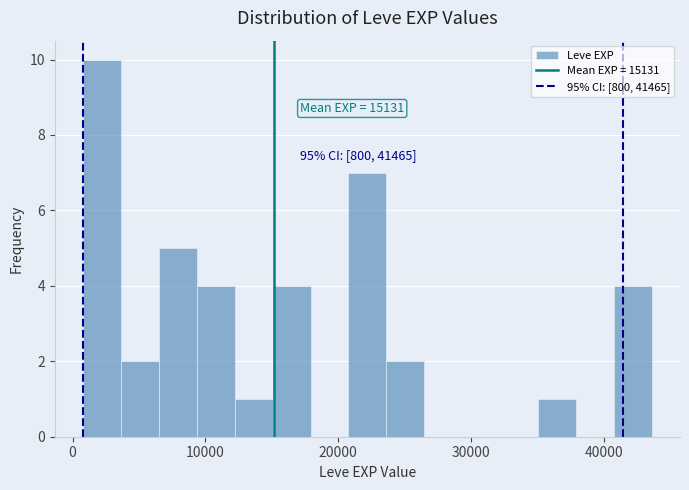

Around what value on the x-axis is the tallest bar? Give the approximate position of its centre, as read against the axis.

2000